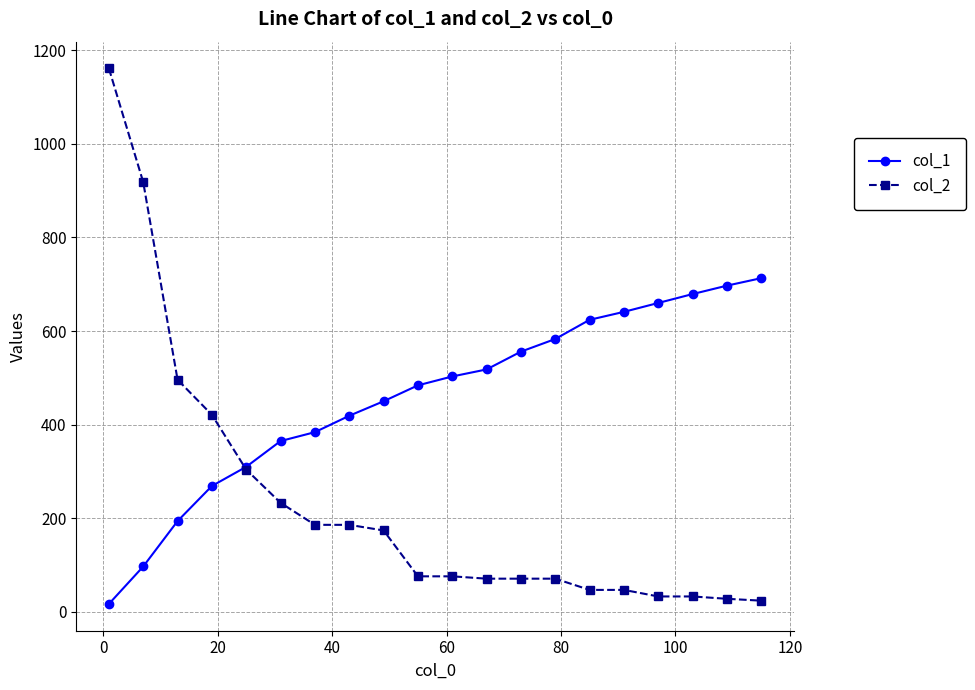

Which series has the largest total across all categories?

col_1